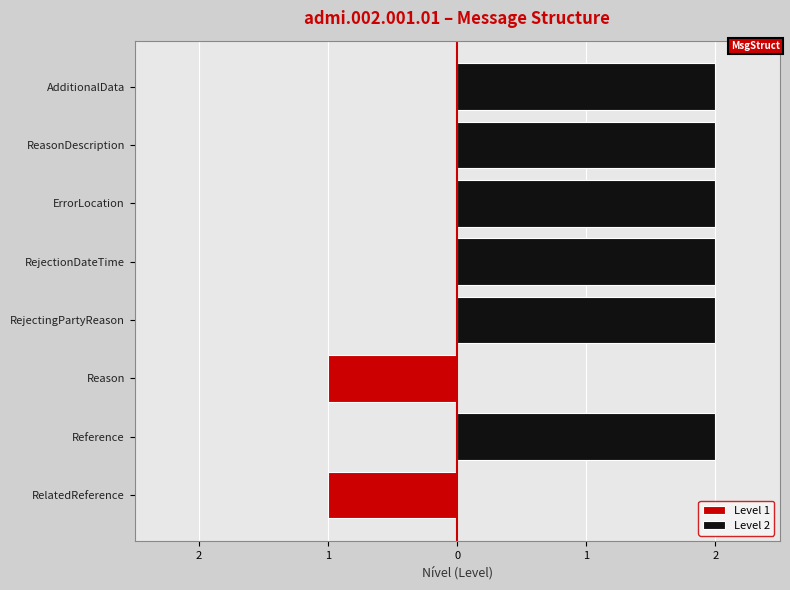

What is the difference between the Level 2 values at Reason and RejectionDateTime?

2